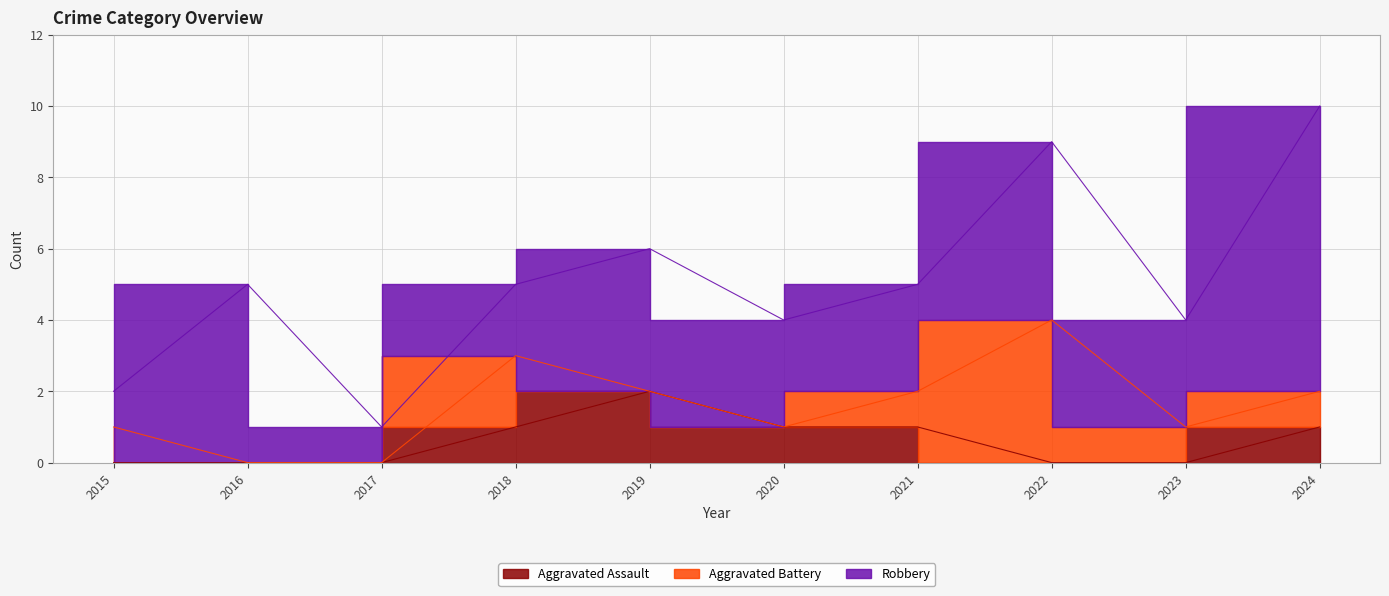

How many lines are shown in the chart?

3